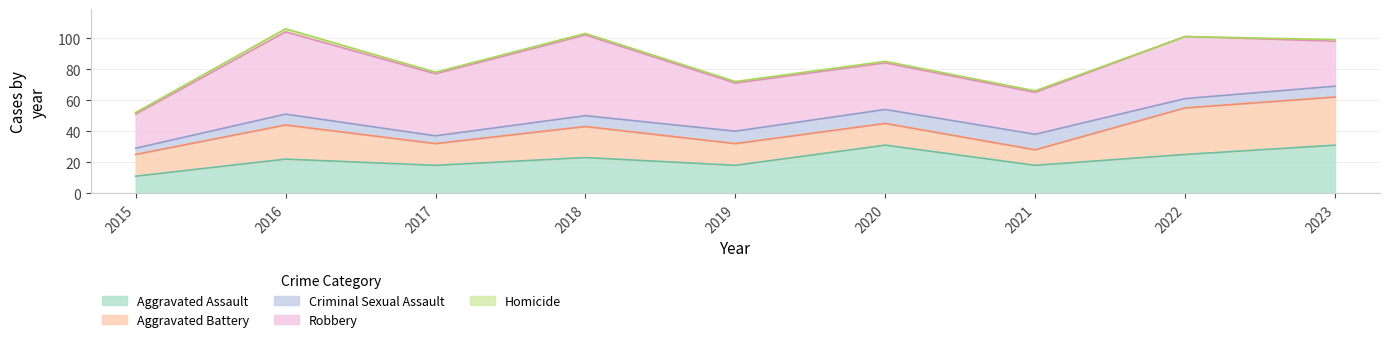

At how many categories does at least one series exceed 36?

4